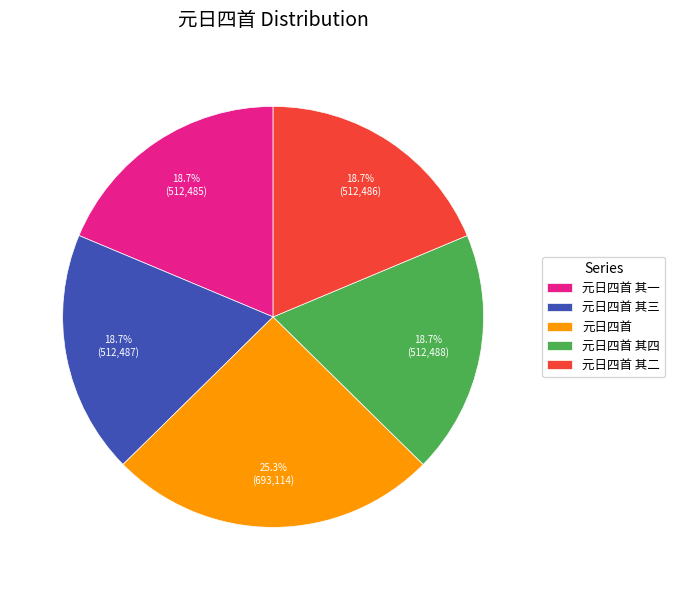

Count the number of slices in the pie.

5